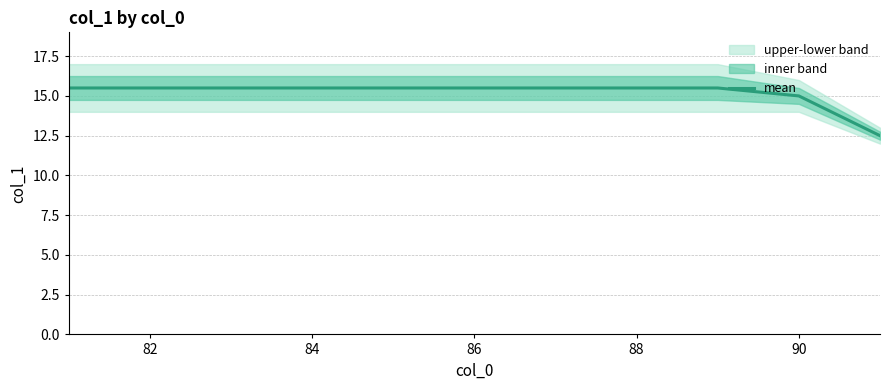

How many data points are less than 15?

1